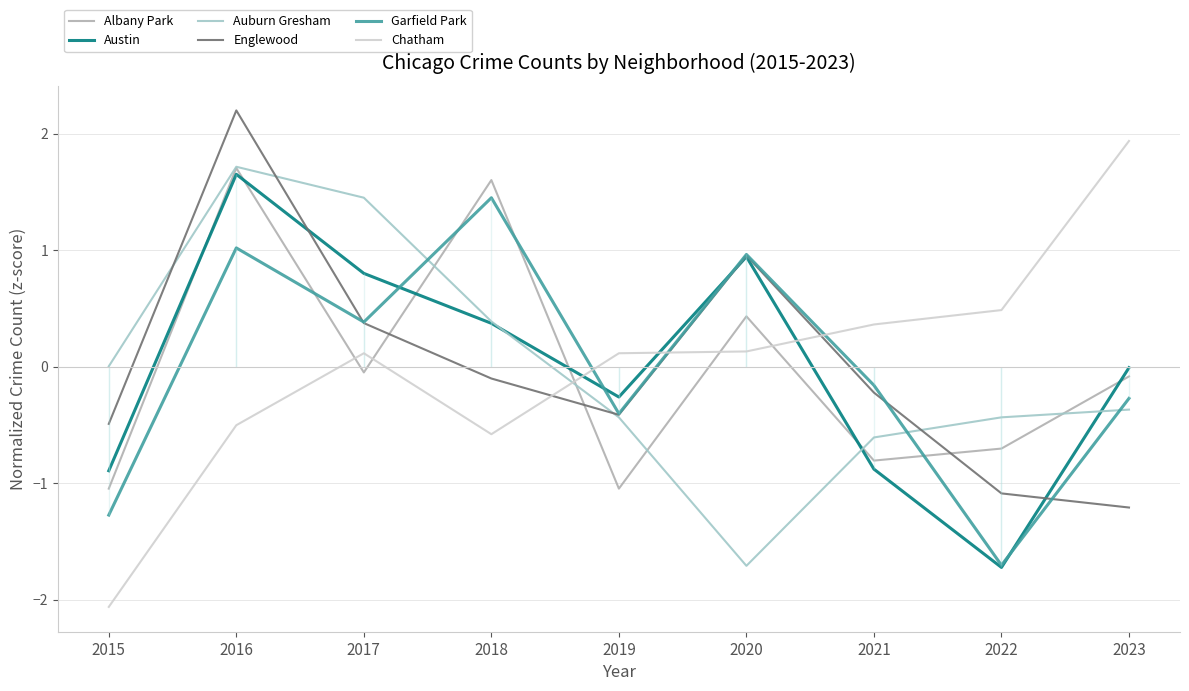

The value of Chatham at 2020 is 0.1. True or false?

True